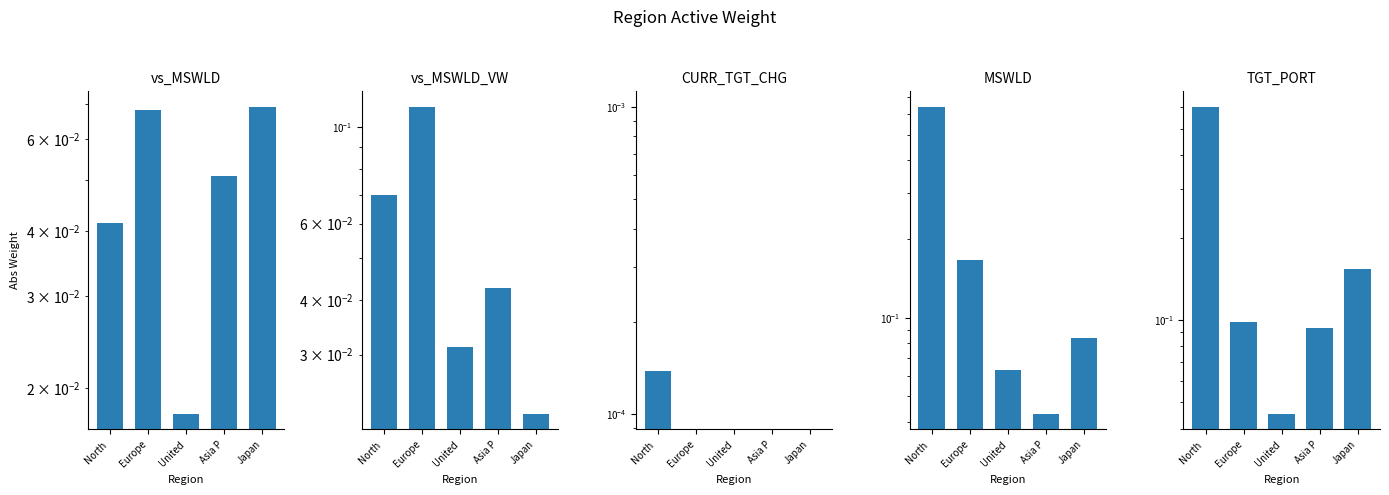

At which category does the chart reach its peak across all series?

North 